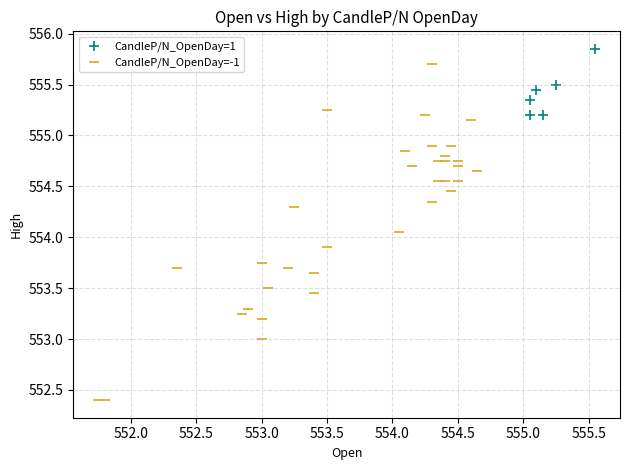

Which series has the widest spread of Y values?

CandleP/N_OpenDay=-1